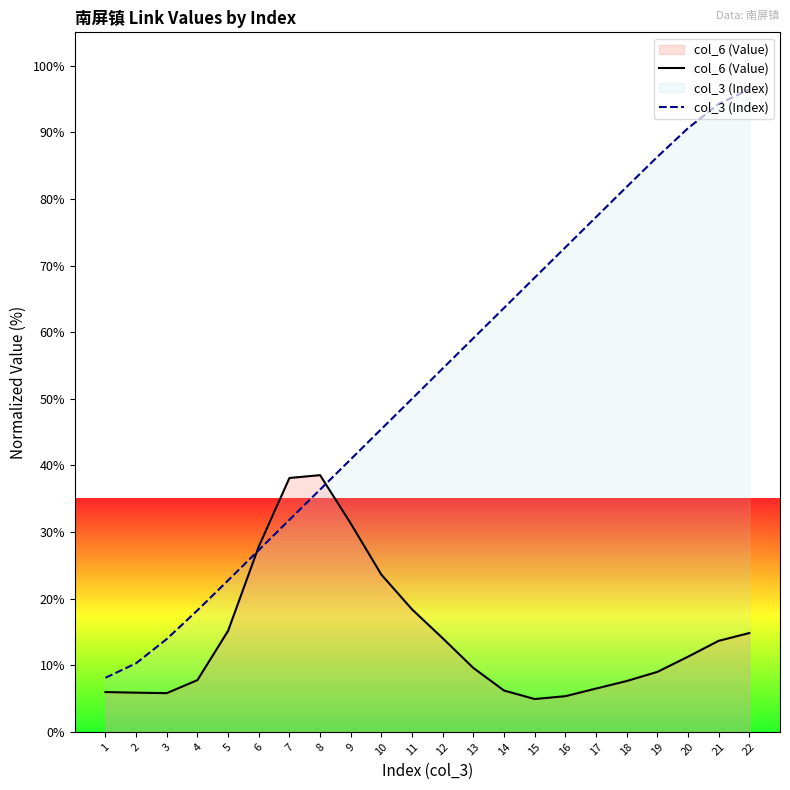

What is the value of the col_6 (Value) point at the 22nd from the left?

14.8